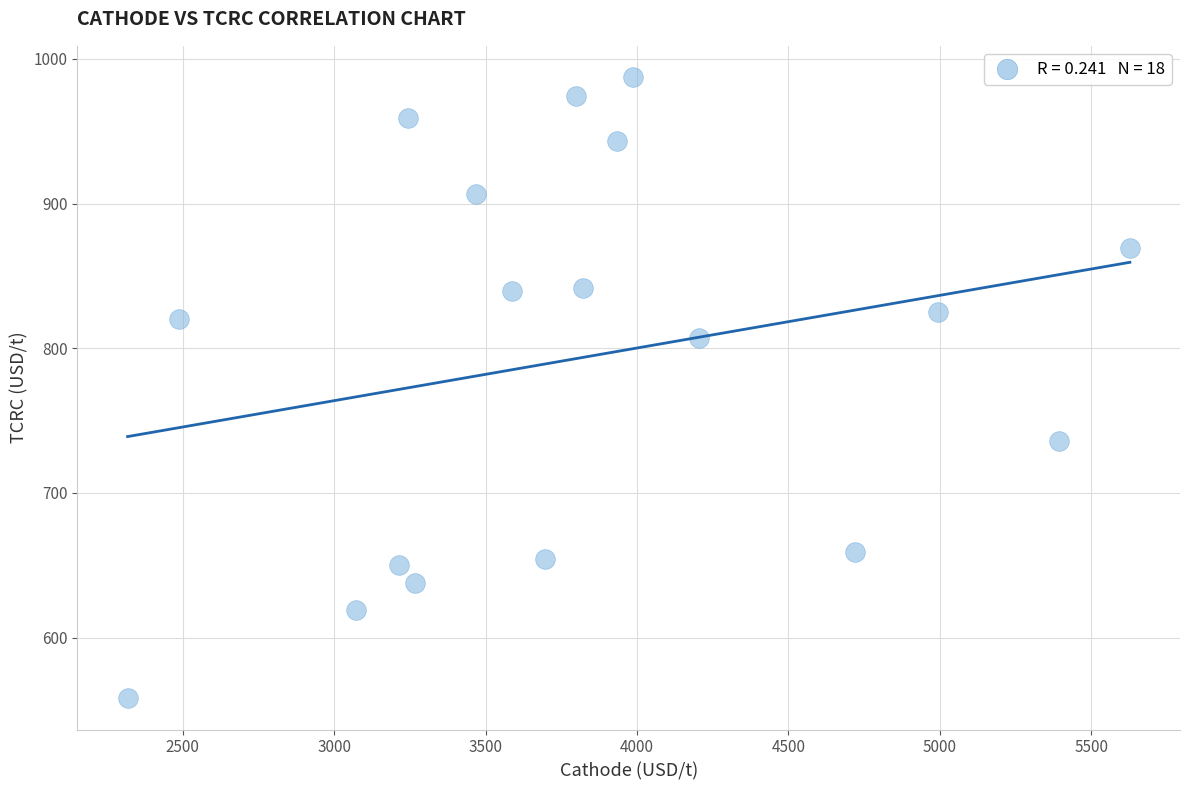

What is the range of Y values (max minus min)?

429.5